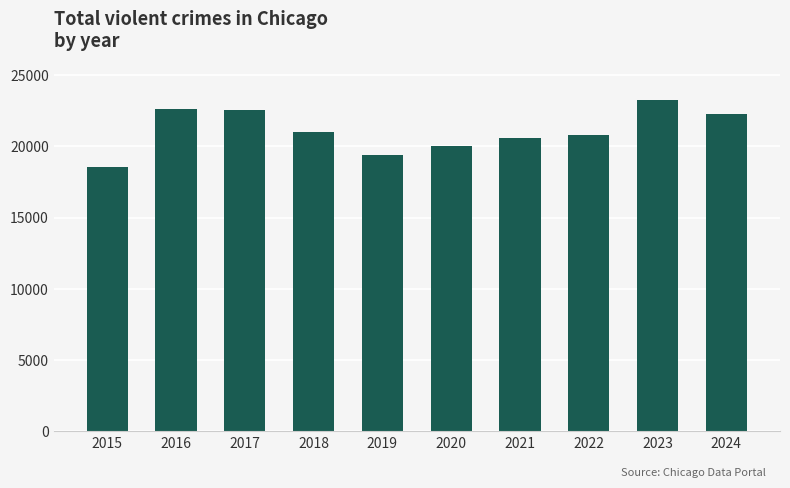

What is the greatest value displayed?

23207